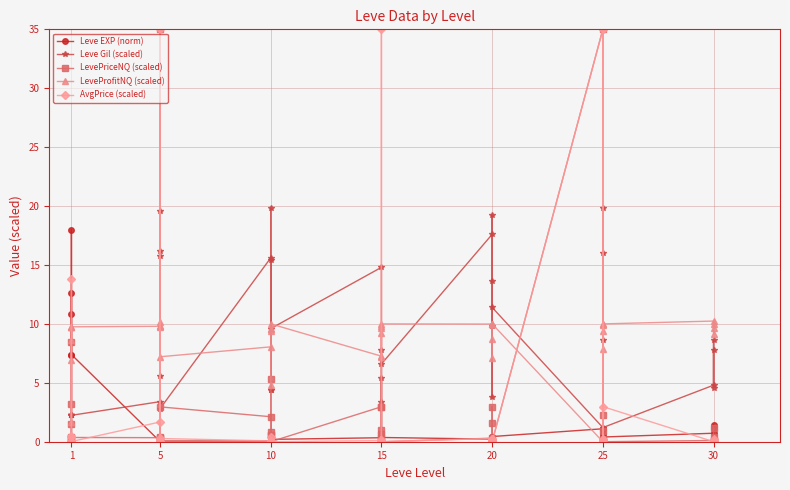

What are all the series names shown in the legend?

Leve EXP (norm), Leve Gil (scaled), LevePriceNQ (scaled), LeveProfitNQ (scaled), AvgPrice (scaled)